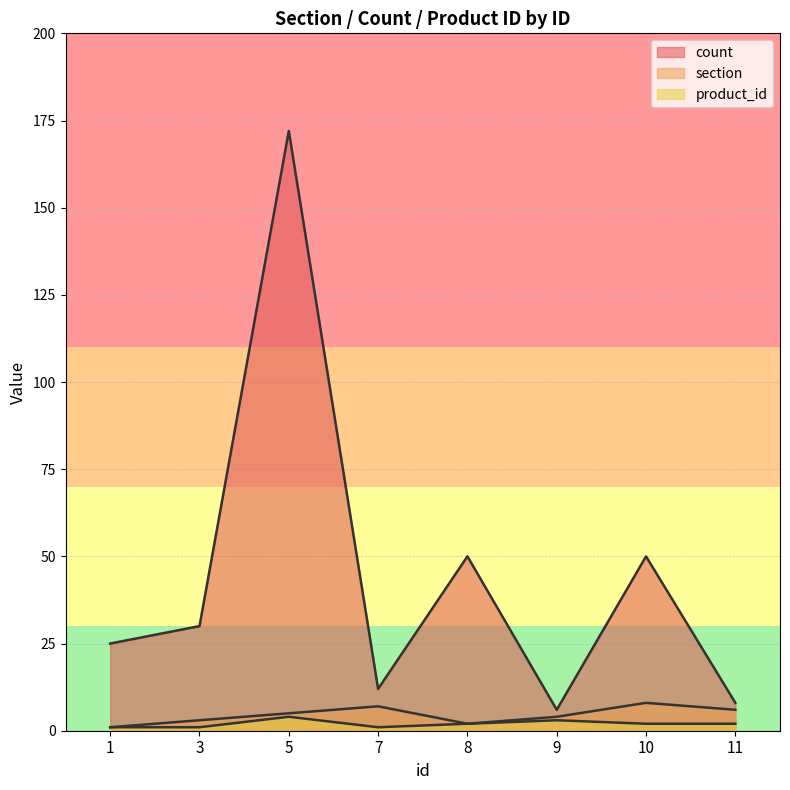

What is the total value across all series at 8?

54